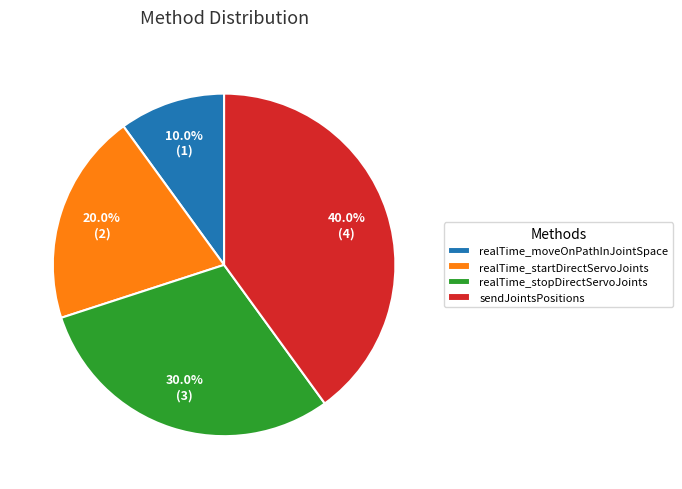

Between sendJointsPositions and realTime_stopDirectServoJoints, which is larger?

sendJointsPositions